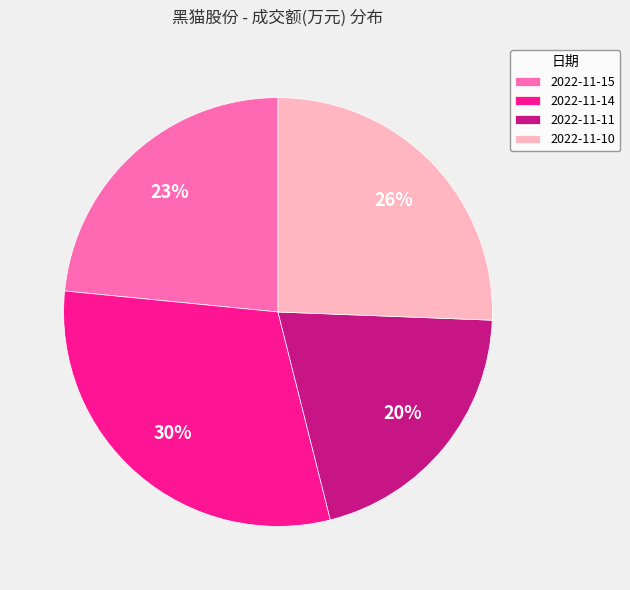

To the nearest percent, what is the difference between the 2022-11-15 and 2022-11-11 slice percentages?

3%